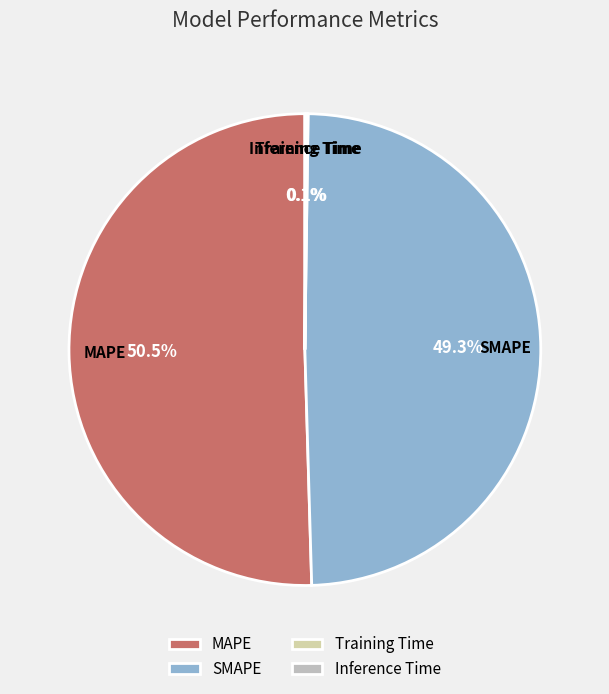

Is there any slice that represents more than half of the pie?

Yes